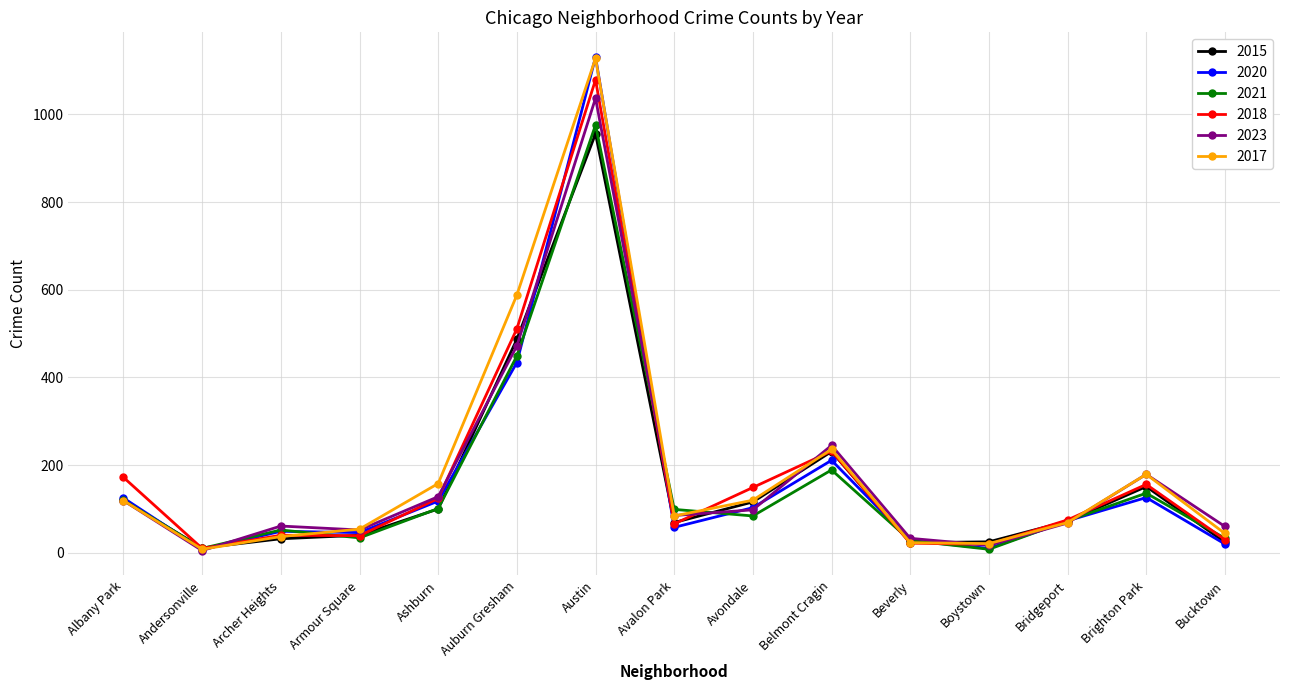

True or false: 2017 has more than 1 interior local peaks.

True